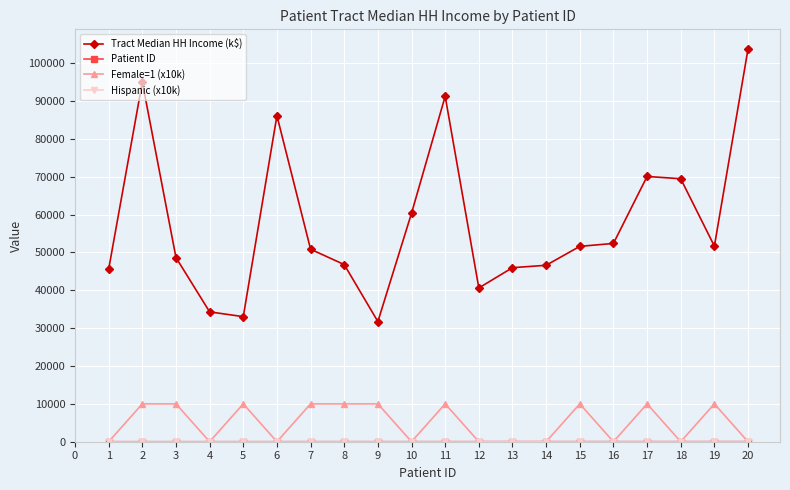

Which series has the largest range (max minus min)?

Tract Median HH Income (k$)